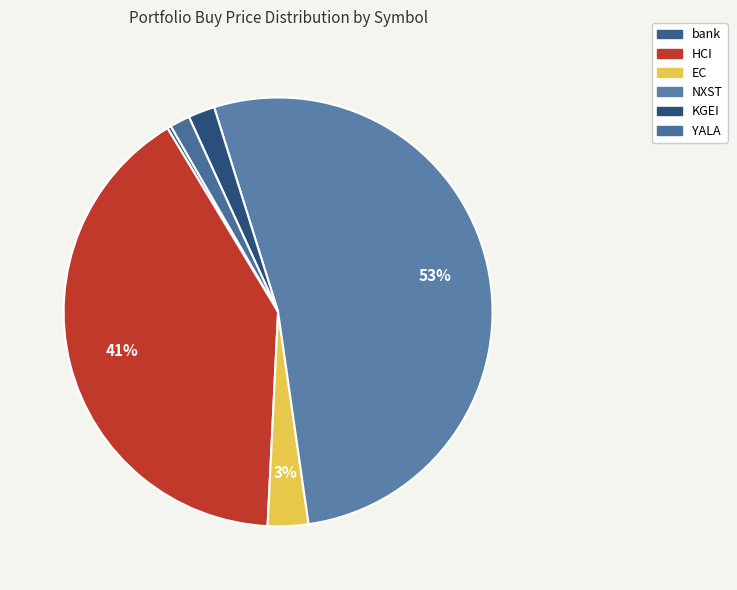

How many slices are in this pie chart?

6